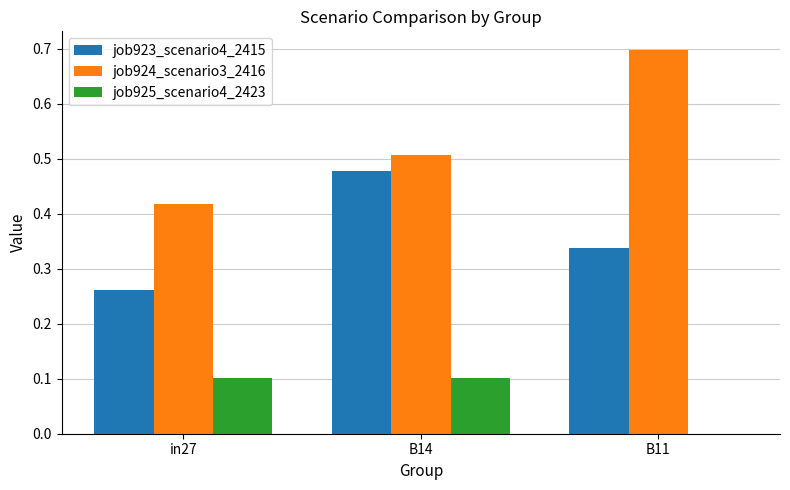

Which label corresponds to the largest value in the chart?

B11